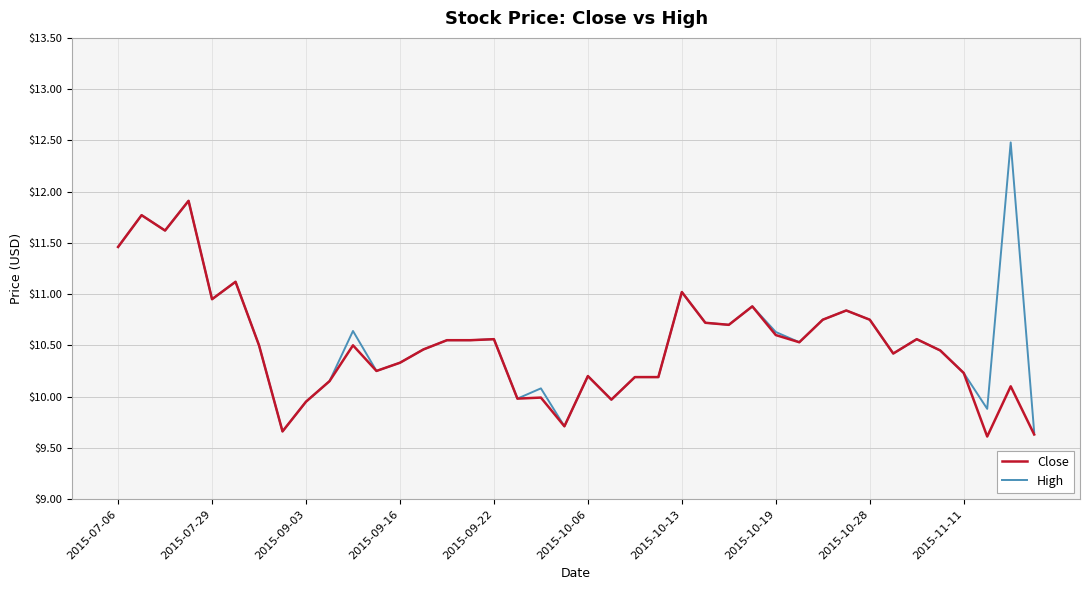

What is the smallest value displayed?

9.6